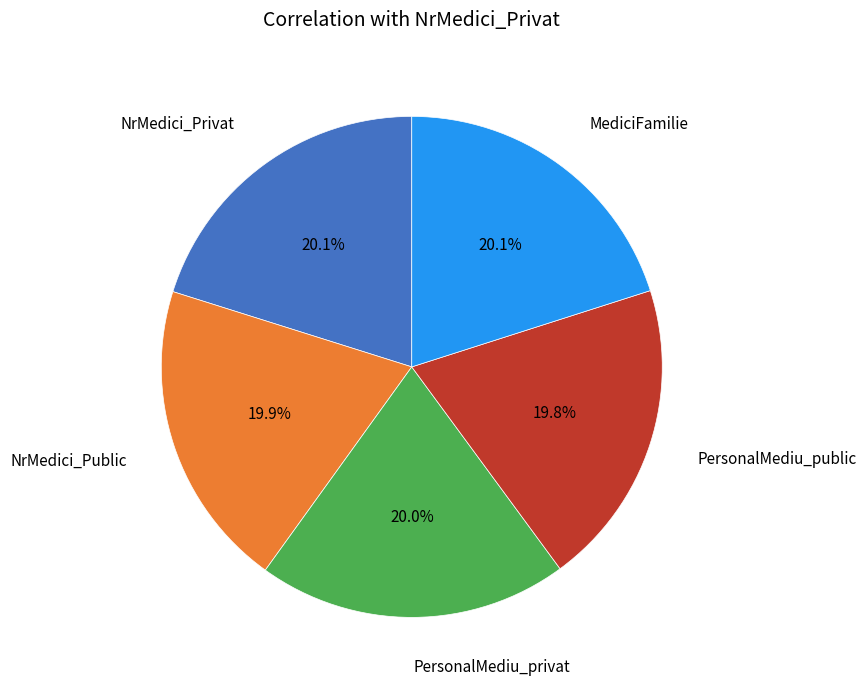

Is there a majority slice in this chart?

No